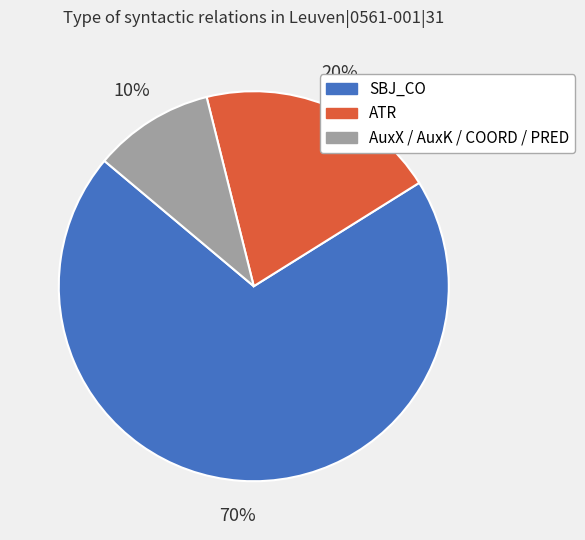

To the nearest percent, what is the difference between the largest and smallest slice percentages?

60%